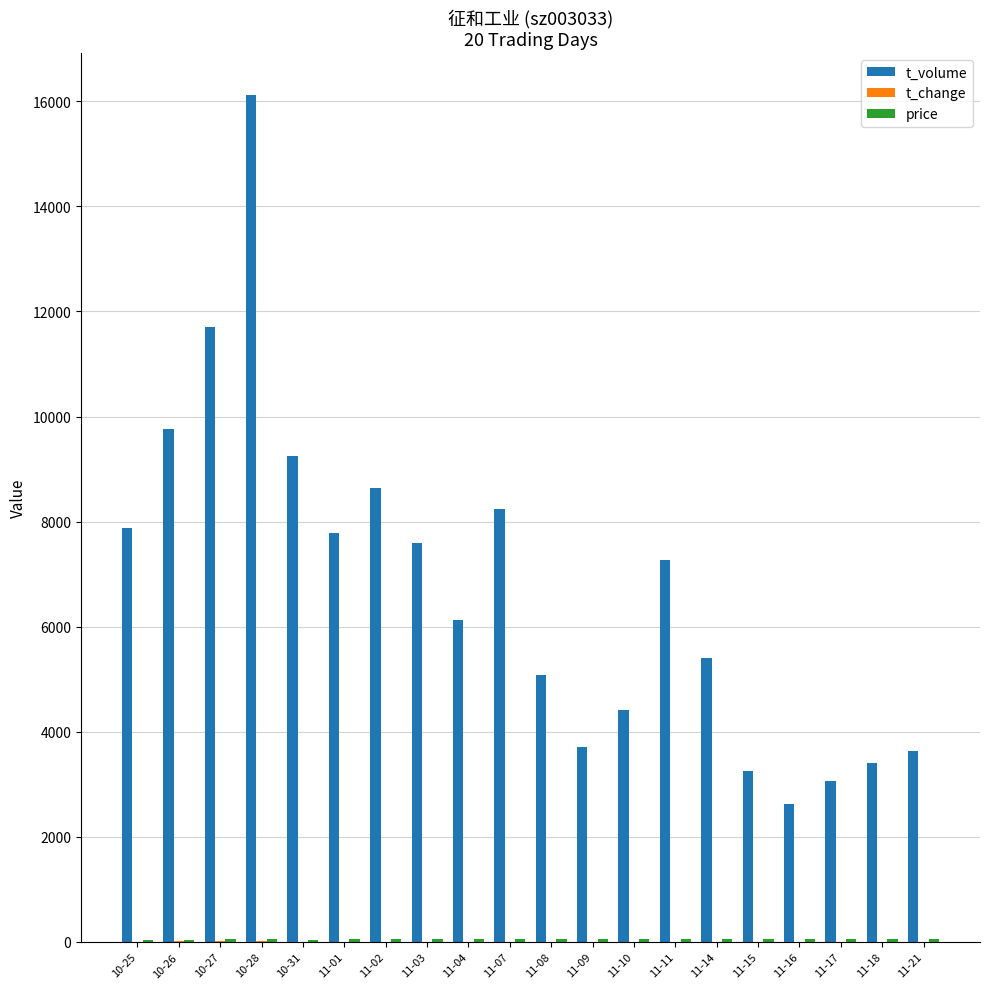

At which category does the chart reach its peak across all series?

10-28